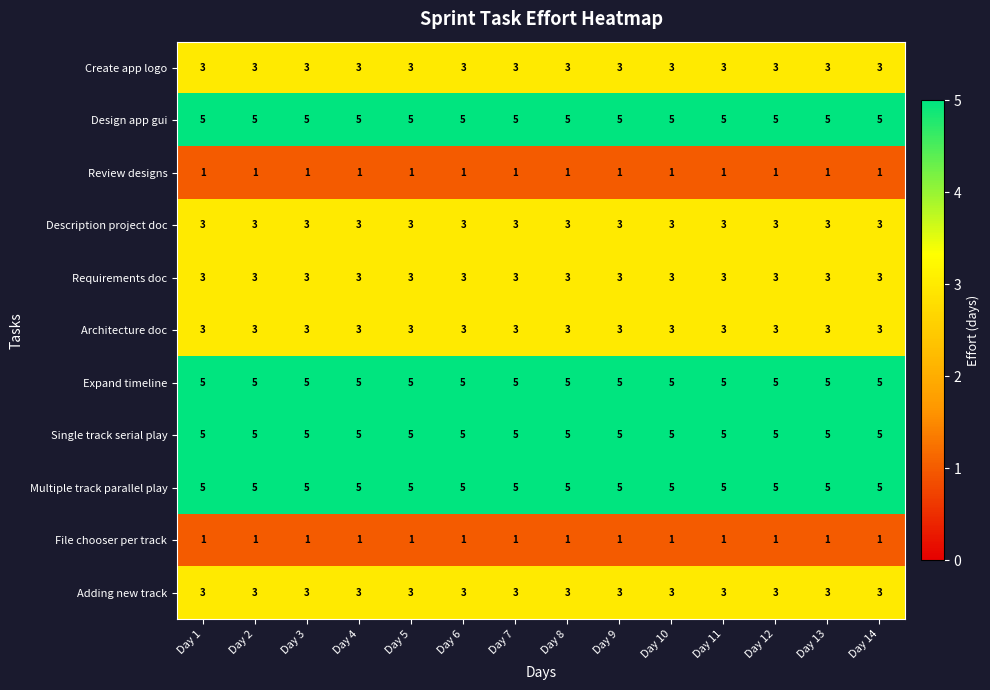

What is the difference between the highest and lowest values at Day 5?

4